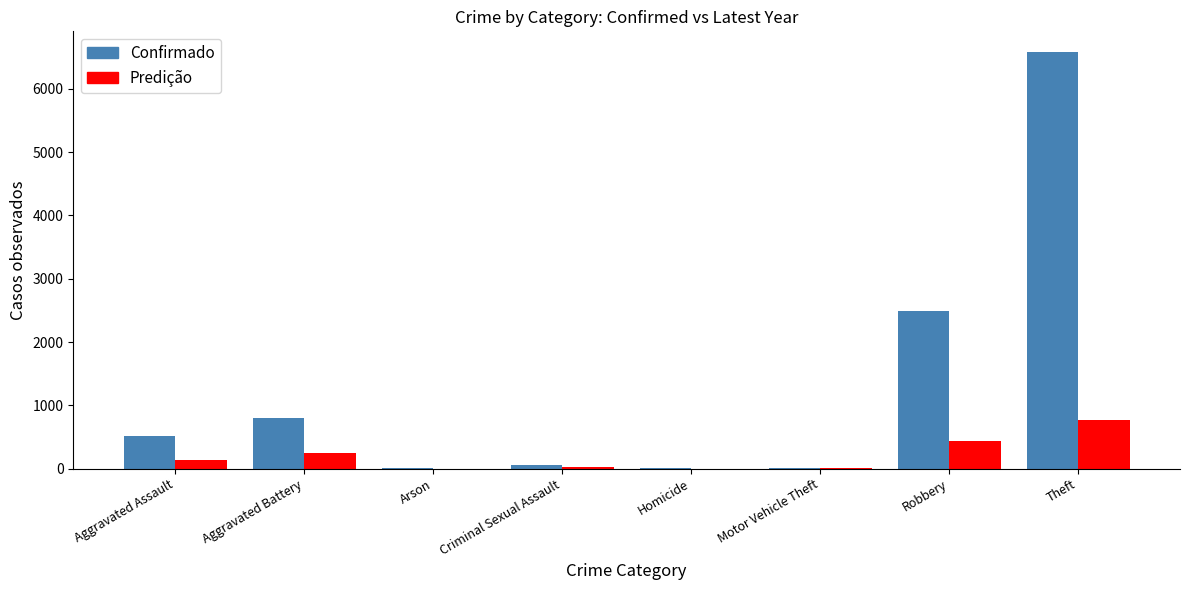

At which category does the chart reach its peak across all series?

Theft